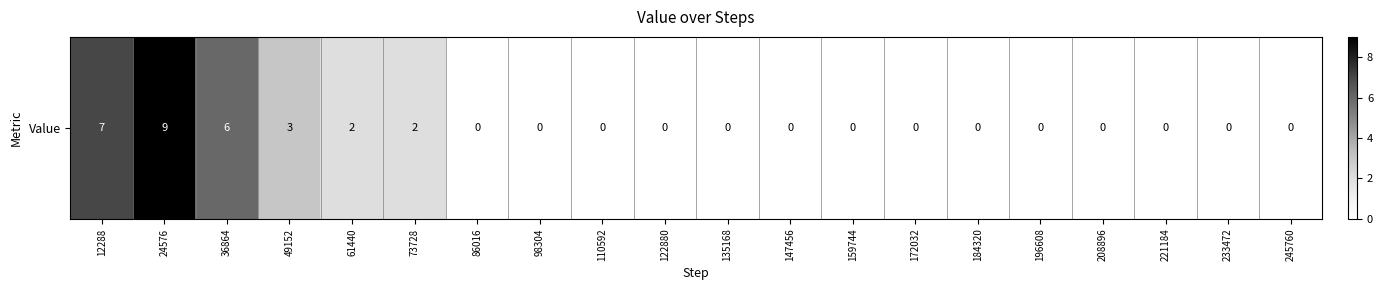

What is the average value?

1